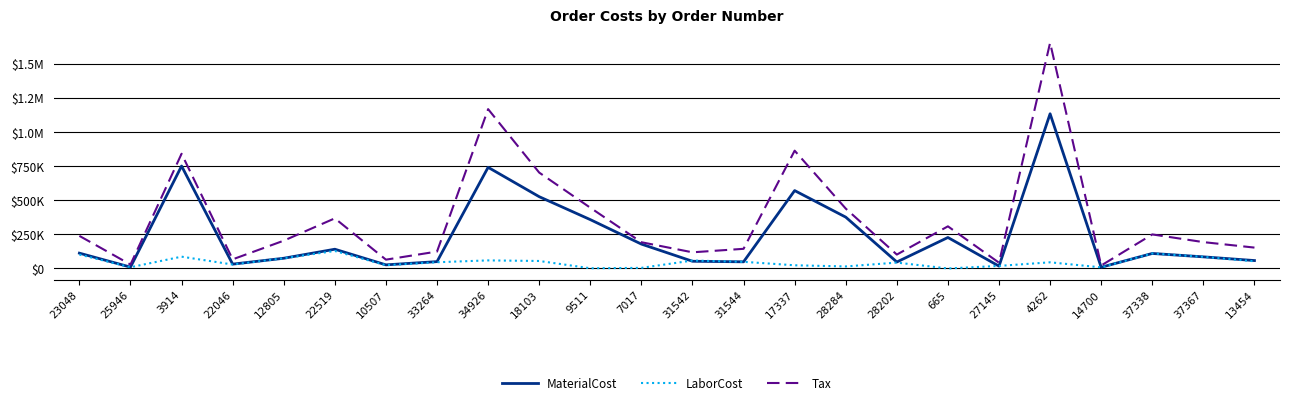

Does the chart have visible grid lines?

Yes